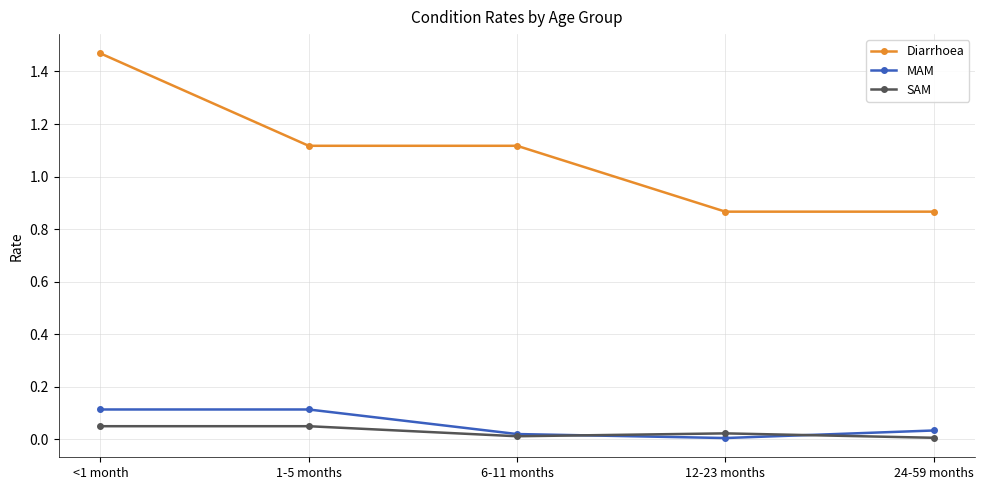

What is the label of the 3rd point from the left?

6-11 months